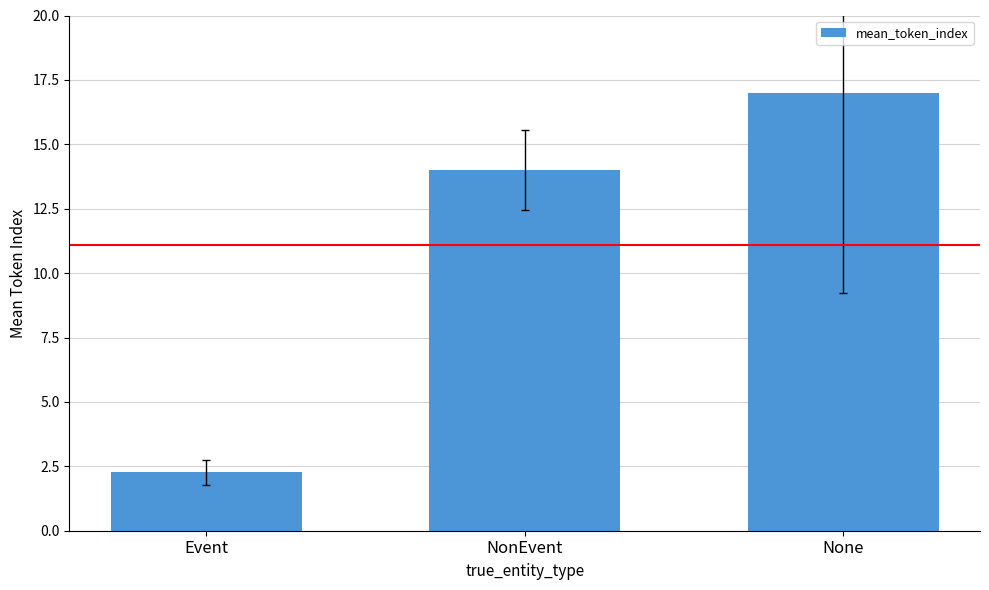

At which label is the value closest to 9?

NonEvent